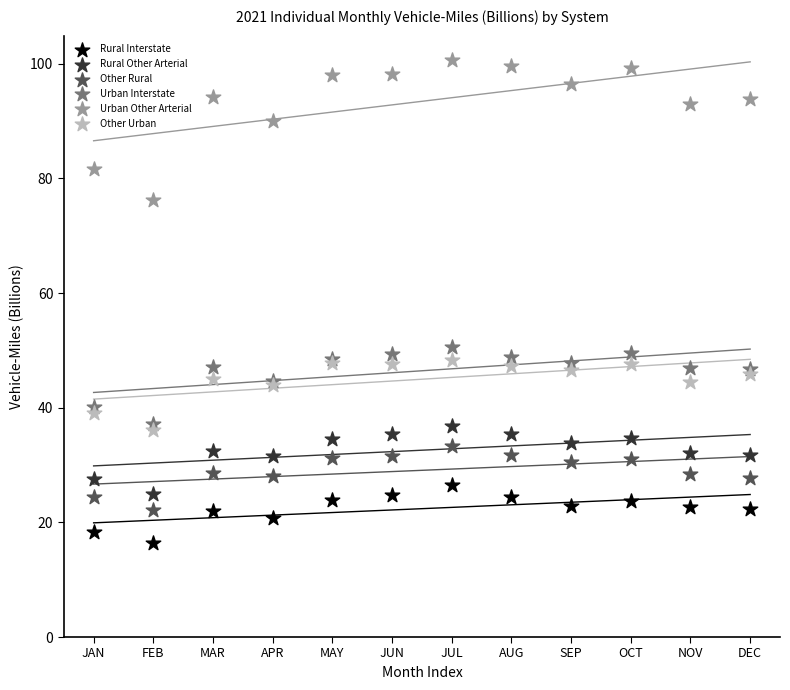

Which series contains the lowest Y value?

Rural Interstate